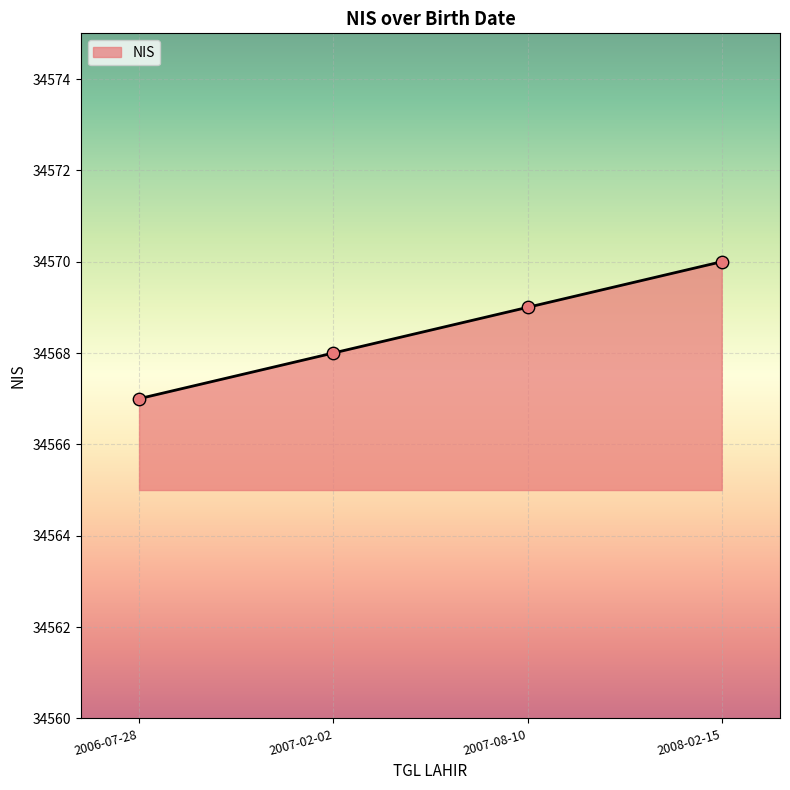

What is the change in value from 2006-07-28 to 2008-02-15?

+3